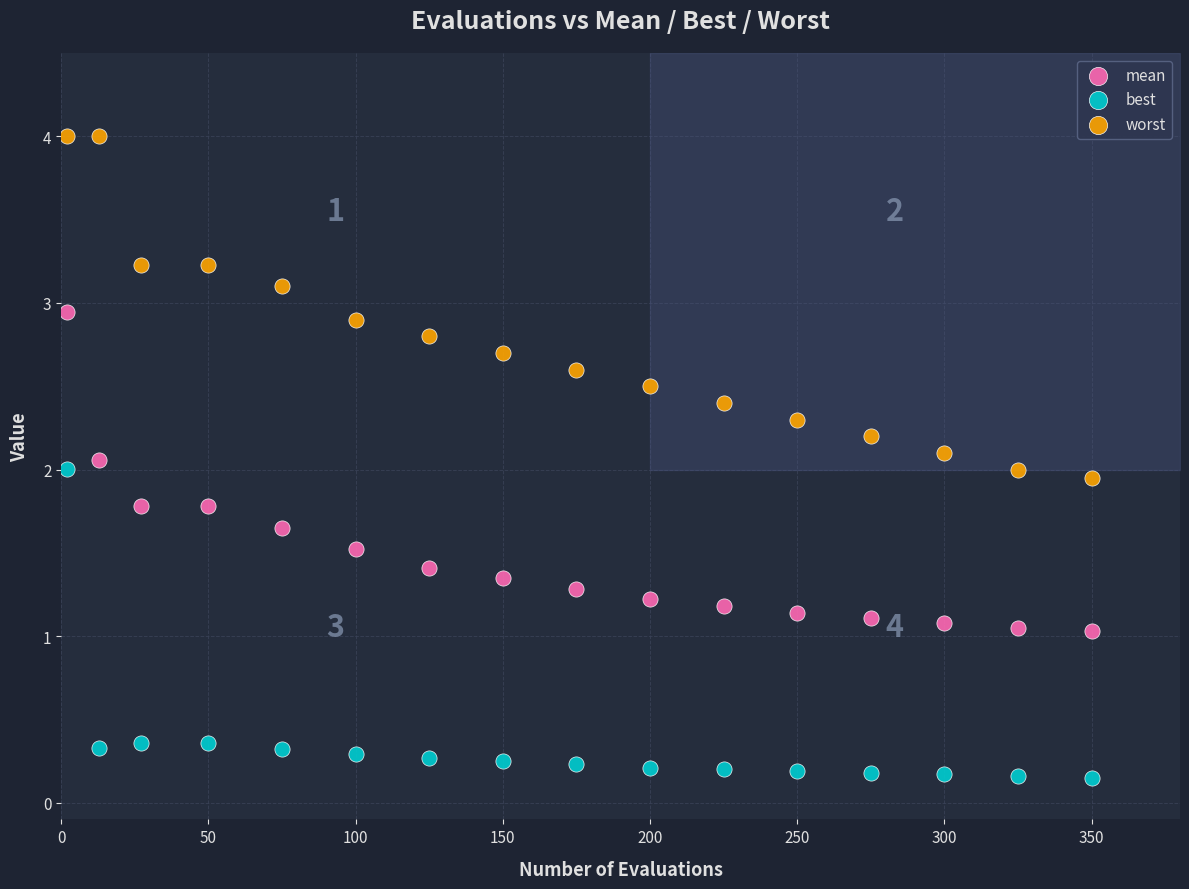

Which series has the largest Y range (max minus min)?

worst